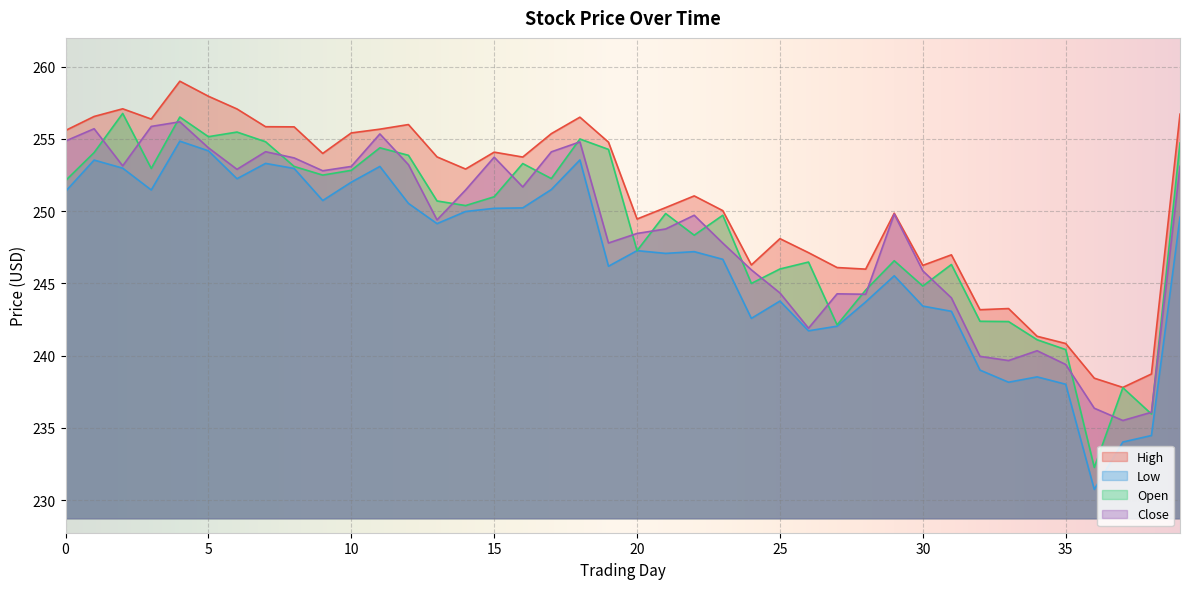

True or false: Low and High cross at least once.

False